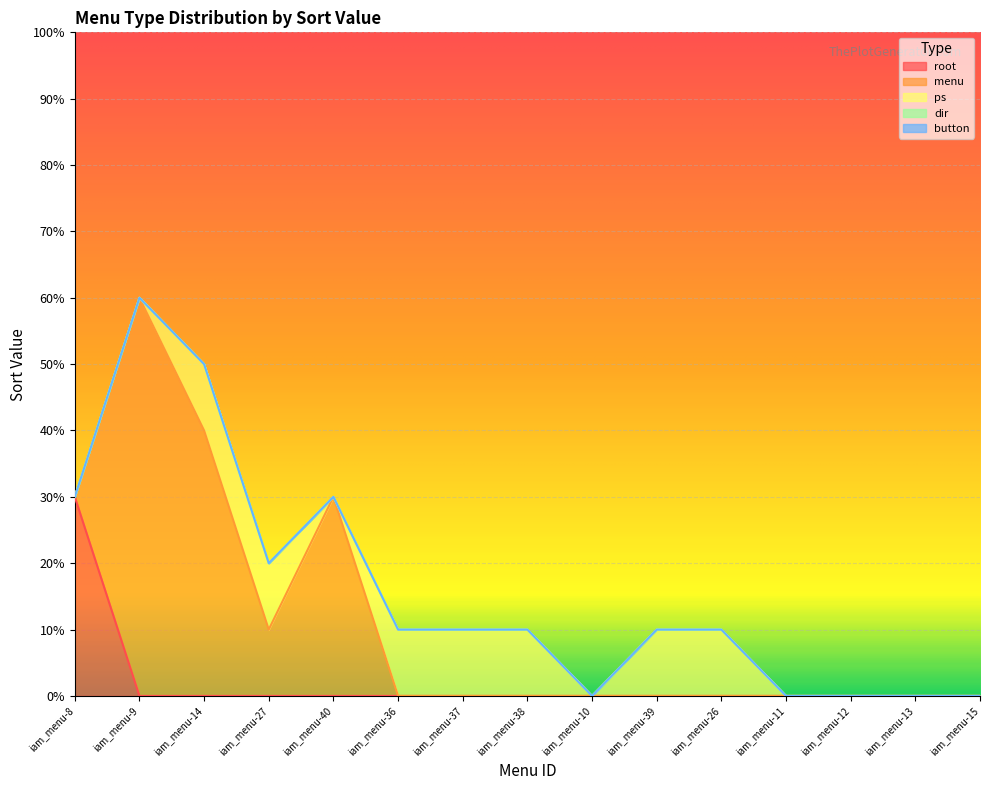

What is the spread (max minus min) of values at iam_menu-26?

10